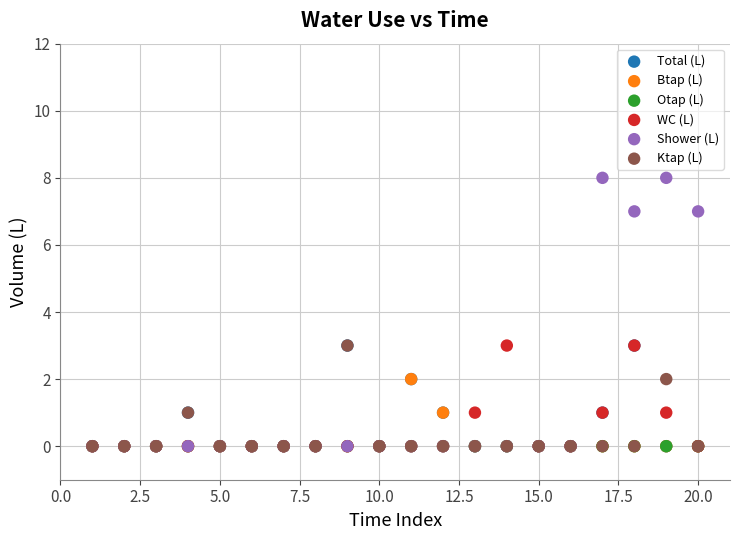

What are all the series names shown in the legend?

Total (L), Btap (L), Otap (L), WC (L), Shower (L), Ktap (L)